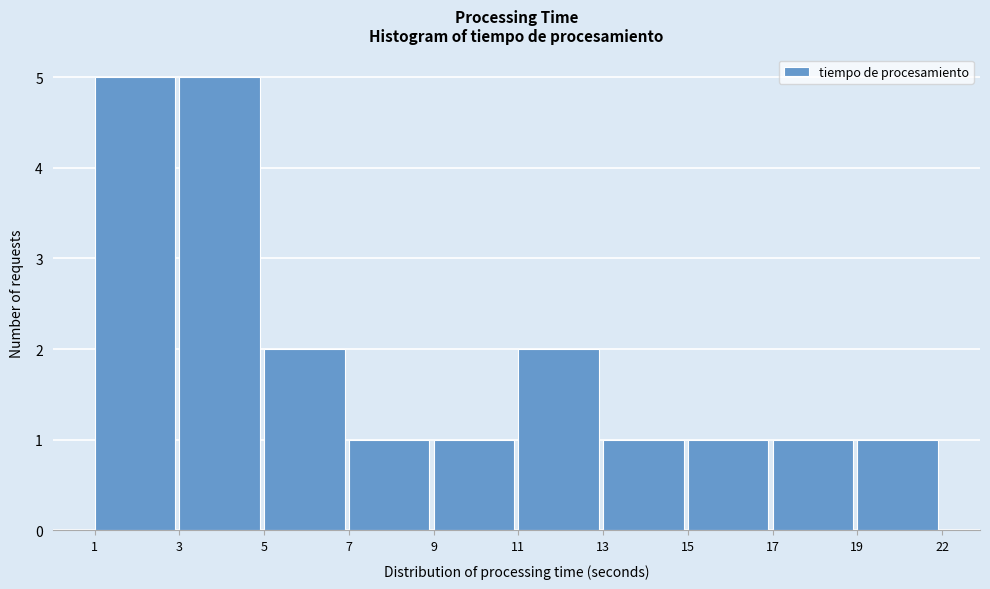

Reading right to left, what are all the values shown in this chart?

19=1	17=1	15=1	13=1	11=2	9=1	7=1	5=2	3=5	1=5